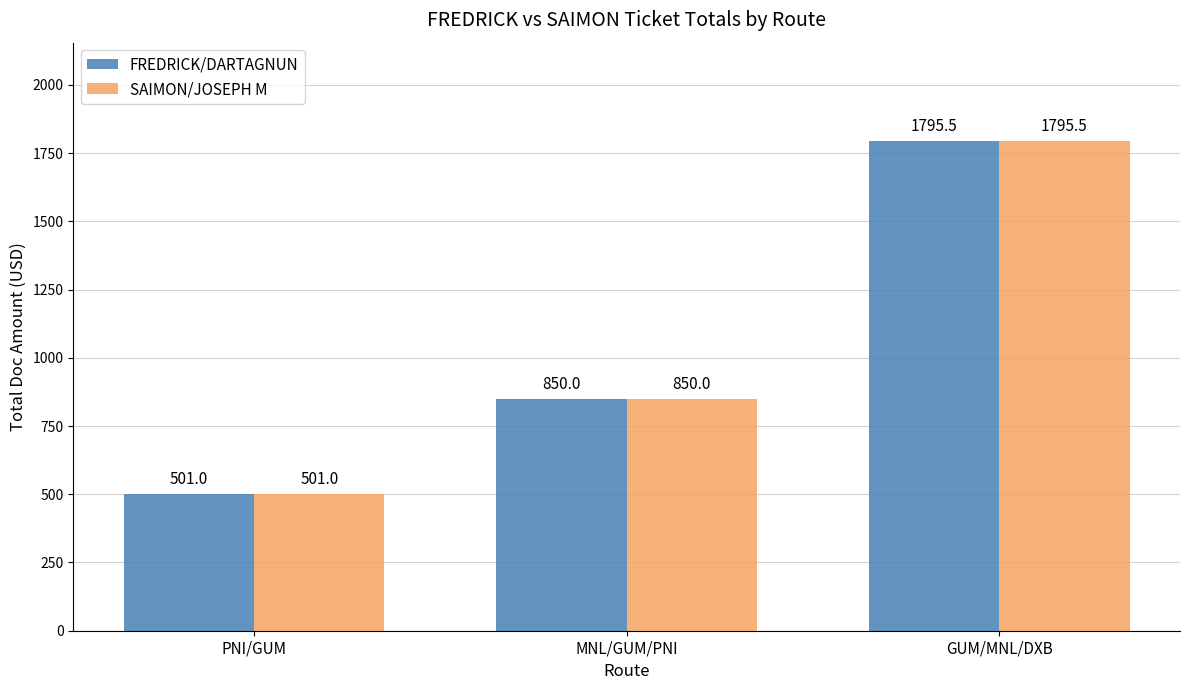

True or false: SAIMON/JOSEPH M has a value of 850.0 at MNL/GUM/PNI.

True